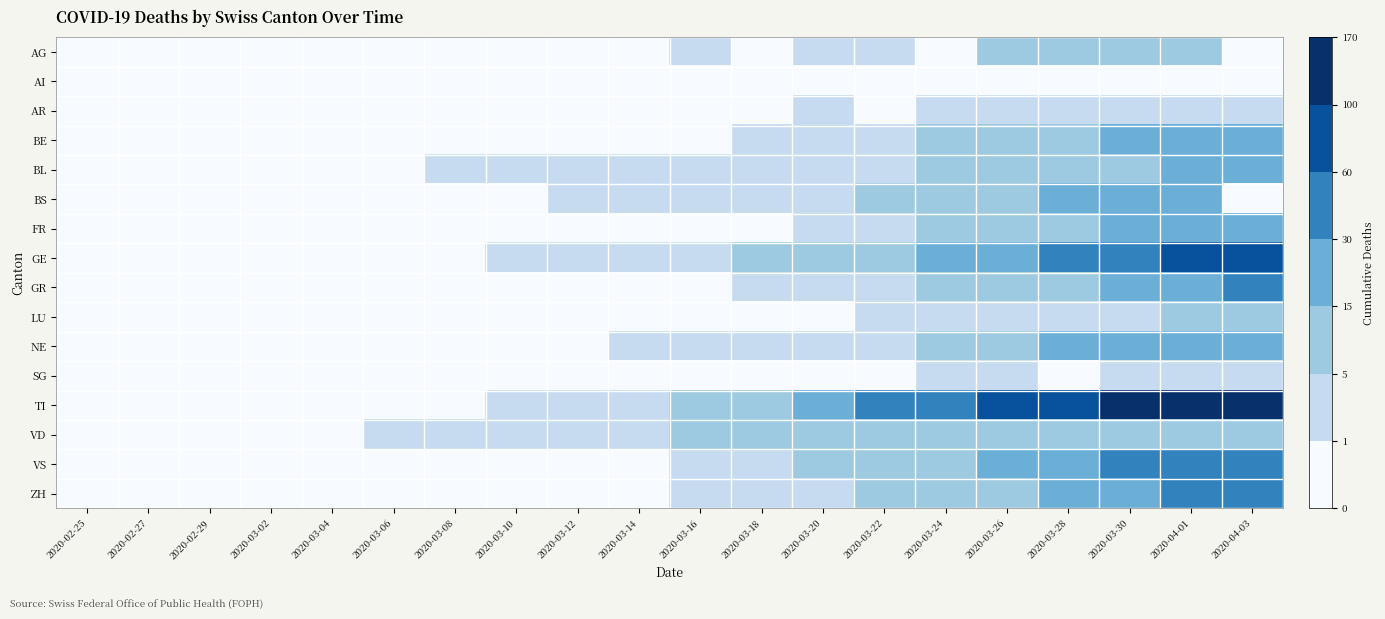

Reading left to right, transcribe all the data shown in this chart.

AG: 2020-02-25=0	2020-02-27=0	2020-02-29=0	2020-03-02=0	2020-03-04=0	2020-03-06=0	2020-03-08=0	2020-03-10=0	2020-03-12=0	2020-03-14=0	2020-03-16=1	2020-03-18=0	2020-03-20=2	2020-03-22=2	2020-03-24=0	2020-03-26=8	2020-03-28=11	2020-03-30=12	2020-04-01=12	2020-04-03=0
AI: 2020-02-25=0	2020-02-27=0	2020-02-29=0	2020-03-02=0	2020-03-04=0	2020-03-06=0	2020-03-08=0	2020-03-10=0	2020-03-12=0	2020-03-14=0	2020-03-16=0	2020-03-18=0	2020-03-20=0	2020-03-22=0	2020-03-24=0	2020-03-26=0	2020-03-28=0	2020-03-30=0	2020-04-01=0	2020-04-03=0
AR: 2020-02-25=0	2020-02-27=0	2020-02-29=0	2020-03-02=0	2020-03-04=0	2020-03-06=0	2020-03-08=0	2020-03-10=0	2020-03-12=0	2020-03-14=0	2020-03-16=0	2020-03-18=0	2020-03-20=2	2020-03-22=0	2020-03-24=2	2020-03-26=2	2020-03-28=2	2020-03-30=3	2020-04-01=2	2020-04-03=3
BE: 2020-02-25=0	2020-02-27=0	2020-02-29=0	2020-03-02=0	2020-03-04=0	2020-03-06=0	2020-03-08=0	2020-03-10=0	2020-03-12=0	2020-03-14=0	2020-03-16=0	2020-03-18=1	2020-03-20=2	2020-03-22=3	2020-03-24=6	2020-03-26=7	2020-03-28=10	2020-03-30=16	2020-04-01=23	2020-04-03=28
BL: 2020-02-25=0	2020-02-27=0	2020-02-29=0	2020-03-02=0	2020-03-04=0	2020-03-06=0	2020-03-08=1	2020-03-10=1	2020-03-12=2	2020-03-14=2	2020-03-16=2	2020-03-18=2	2020-03-20=3	2020-03-22=3	2020-03-24=6	2020-03-26=7	2020-03-28=11	2020-03-30=14	2020-04-01=24	2020-04-03=28
BS: 2020-02-25=0	2020-02-27=0	2020-02-29=0	2020-03-02=0	2020-03-04=0	2020-03-06=0	2020-03-08=0	2020-03-10=0	2020-03-12=1	2020-03-14=1	2020-03-16=4	2020-03-18=4	2020-03-20=4	2020-03-22=5	2020-03-24=5	2020-03-26=12	2020-03-28=15	2020-03-30=16	2020-04-01=21	2020-04-03=0
FR: 2020-02-25=0	2020-02-27=0	2020-02-29=0	2020-03-02=0	2020-03-04=0	2020-03-06=0	2020-03-08=0	2020-03-10=0	2020-03-12=0	2020-03-14=0	2020-03-16=0	2020-03-18=0	2020-03-20=1	2020-03-22=3	2020-03-24=5	2020-03-26=6	2020-03-28=11	2020-03-30=15	2020-04-01=20	2020-04-03=26
GE: 2020-02-25=0	2020-02-27=0	2020-02-29=0	2020-03-02=0	2020-03-04=0	2020-03-06=0	2020-03-08=0	2020-03-10=1	2020-03-12=2	2020-03-14=2	2020-03-16=4	2020-03-18=6	2020-03-20=9	2020-03-22=10	2020-03-24=17	2020-03-26=26	2020-03-28=41	2020-03-30=59	2020-04-01=77	2020-04-03=92
GR: 2020-02-25=0	2020-02-27=0	2020-02-29=0	2020-03-02=0	2020-03-04=0	2020-03-06=0	2020-03-08=0	2020-03-10=0	2020-03-12=0	2020-03-14=0	2020-03-16=0	2020-03-18=1	2020-03-20=3	2020-03-22=4	2020-03-24=5	2020-03-26=8	2020-03-28=12	2020-03-30=19	2020-04-01=26	2020-04-03=30
LU: 2020-02-25=0	2020-02-27=0	2020-02-29=0	2020-03-02=0	2020-03-04=0	2020-03-06=0	2020-03-08=0	2020-03-10=0	2020-03-12=0	2020-03-14=0	2020-03-16=0	2020-03-18=0	2020-03-20=0	2020-03-22=1	2020-03-24=1	2020-03-26=2	2020-03-28=3	2020-03-30=4	2020-04-01=7	2020-04-03=7
NE: 2020-02-25=0	2020-02-27=0	2020-02-29=0	2020-03-02=0	2020-03-04=0	2020-03-06=0	2020-03-08=0	2020-03-10=0	2020-03-12=0	2020-03-14=2	2020-03-16=3	2020-03-18=4	2020-03-20=3	2020-03-22=4	2020-03-24=6	2020-03-26=12	2020-03-28=15	2020-03-30=20	2020-04-01=24	2020-04-03=28
SG: 2020-02-25=0	2020-02-27=0	2020-02-29=0	2020-03-02=0	2020-03-04=0	2020-03-06=0	2020-03-08=0	2020-03-10=0	2020-03-12=0	2020-03-14=0	2020-03-16=0	2020-03-18=0	2020-03-20=0	2020-03-22=0	2020-03-24=1	2020-03-26=1	2020-03-28=0	2020-03-30=1	2020-04-01=1	2020-04-03=1
TI: 2020-02-25=0	2020-02-27=0	2020-02-29=0	2020-03-02=0	2020-03-04=0	2020-03-06=0	2020-03-08=0	2020-03-10=1	2020-03-12=1	2020-03-14=3	2020-03-16=8	2020-03-18=12	2020-03-20=22	2020-03-22=37	2020-03-24=53	2020-03-26=67	2020-03-28=87	2020-03-30=105	2020-04-01=132	2020-04-03=155
VD: 2020-02-25=0	2020-02-27=0	2020-02-29=0	2020-03-02=0	2020-03-04=0	2020-03-06=1	2020-03-08=1	2020-03-10=1	2020-03-12=3	2020-03-14=3	2020-03-16=5	2020-03-18=5	2020-03-20=6	2020-03-22=8	2020-03-24=8	2020-03-26=8	2020-03-28=8	2020-03-30=8	2020-04-01=8	2020-04-03=8
VS: 2020-02-25=0	2020-02-27=0	2020-02-29=0	2020-03-02=0	2020-03-04=0	2020-03-06=0	2020-03-08=0	2020-03-10=0	2020-03-12=0	2020-03-14=0	2020-03-16=3	2020-03-18=4	2020-03-20=7	2020-03-22=11	2020-03-24=14	2020-03-26=17	2020-03-28=25	2020-03-30=35	2020-04-01=40	2020-04-03=51
ZH: 2020-02-25=0	2020-02-27=0	2020-02-29=0	2020-03-02=0	2020-03-04=0	2020-03-06=0	2020-03-08=0	2020-03-10=0	2020-03-12=0	2020-03-14=0	2020-03-16=1	2020-03-18=2	2020-03-20=4	2020-03-22=6	2020-03-24=8	2020-03-26=13	2020-03-28=19	2020-03-30=24	2020-04-01=36	2020-04-03=41